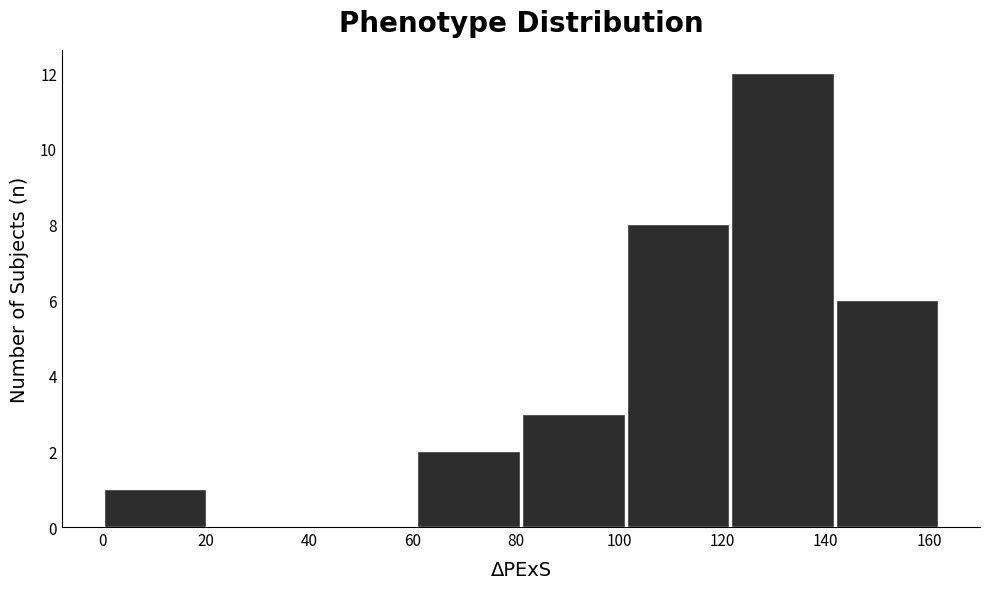

What is the height of the bar covering 82 to 102 on the x-axis? Neither the bar edges nor the heights are printed on the chart, so give them approximately, as read against the axes.

3